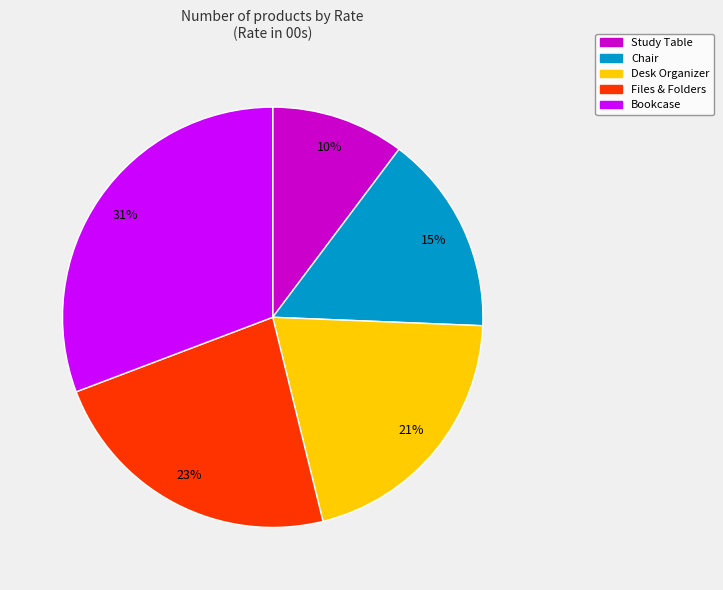

Does Bookcase account for over 50% of the chart?

No